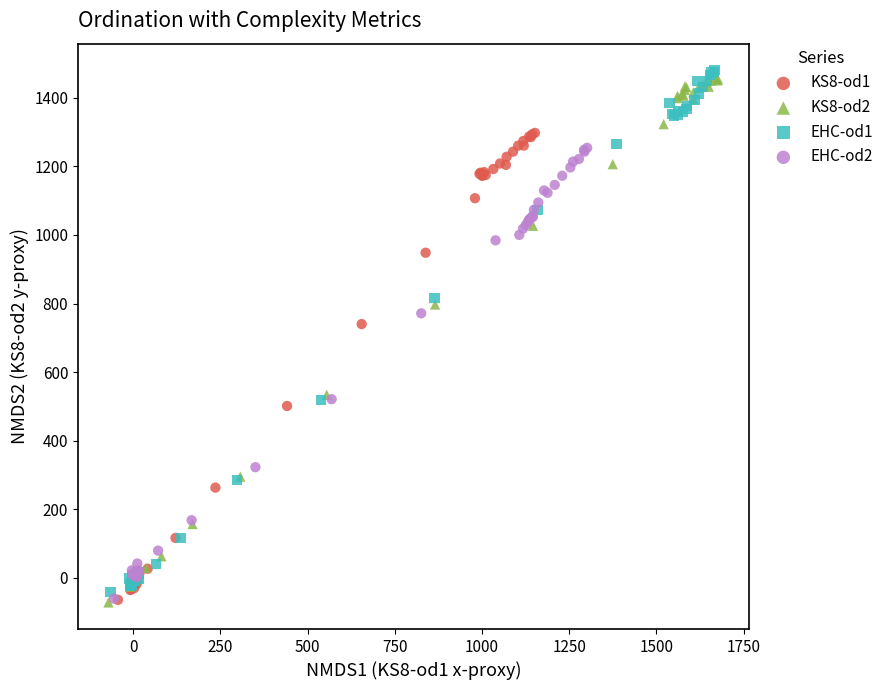

Which series has the widest spread of Y values?

KS8-od2